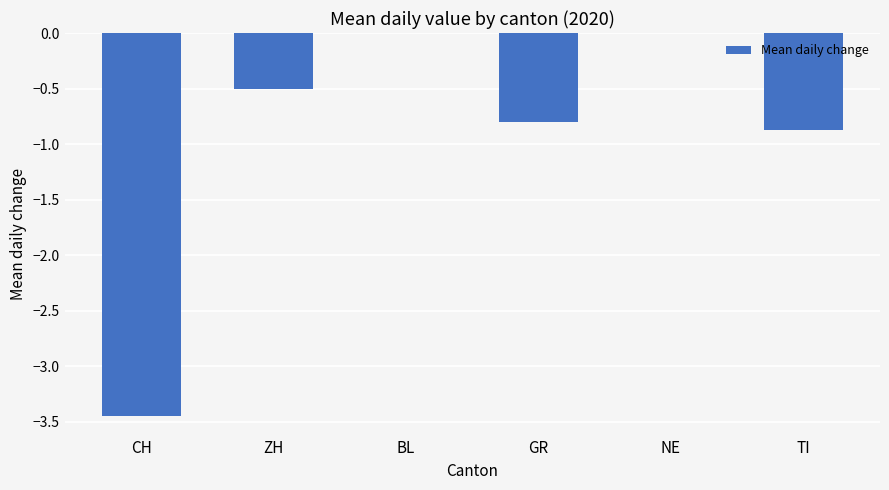

Is it true that the value at ZH is -0.5?

True